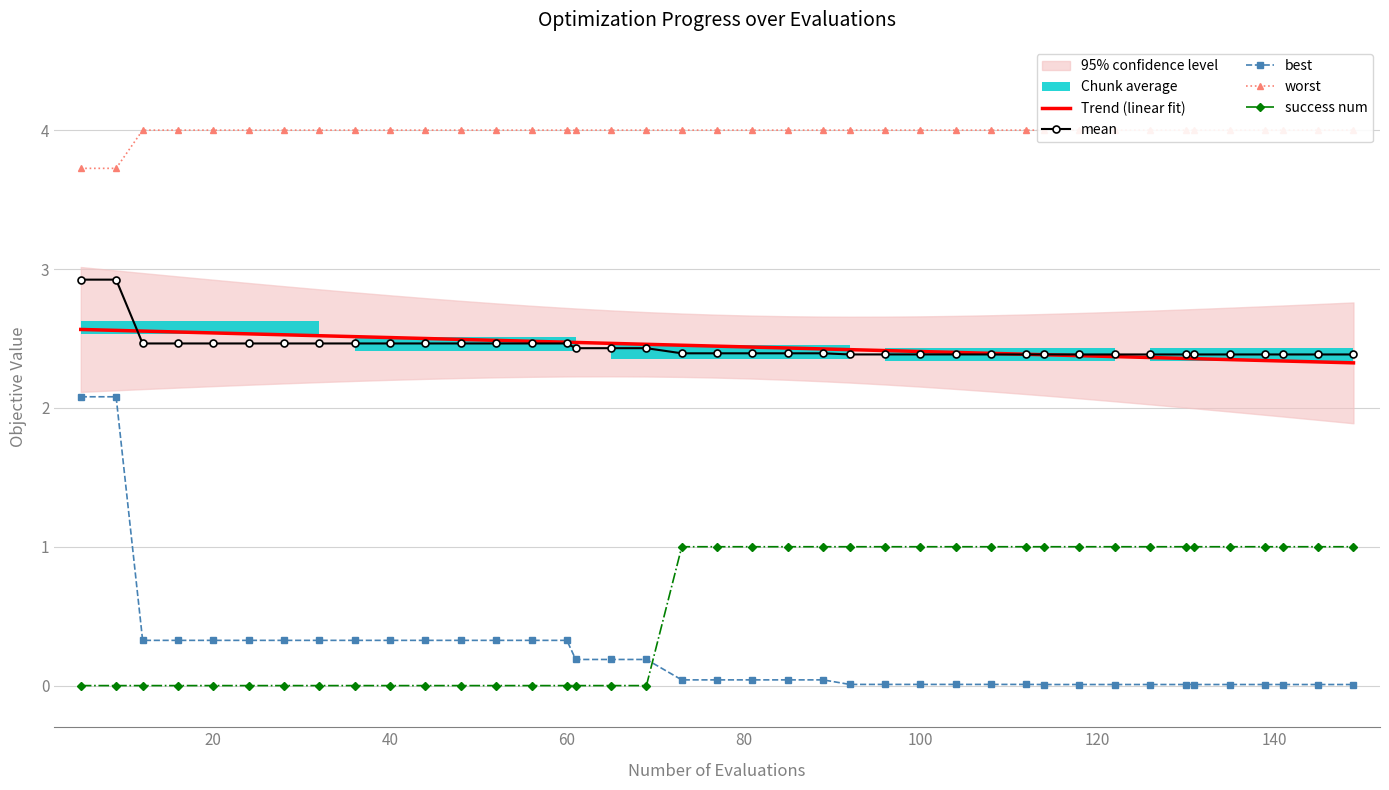

True or false: worst and mean intersect in this chart.

False